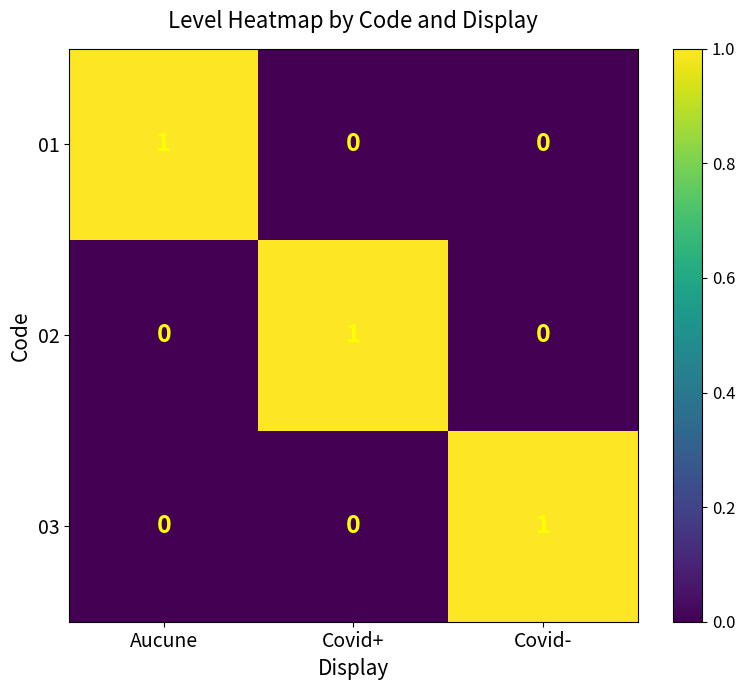

Is the value of 03 at Aucune greater than the value of 01 at Aucune?

No